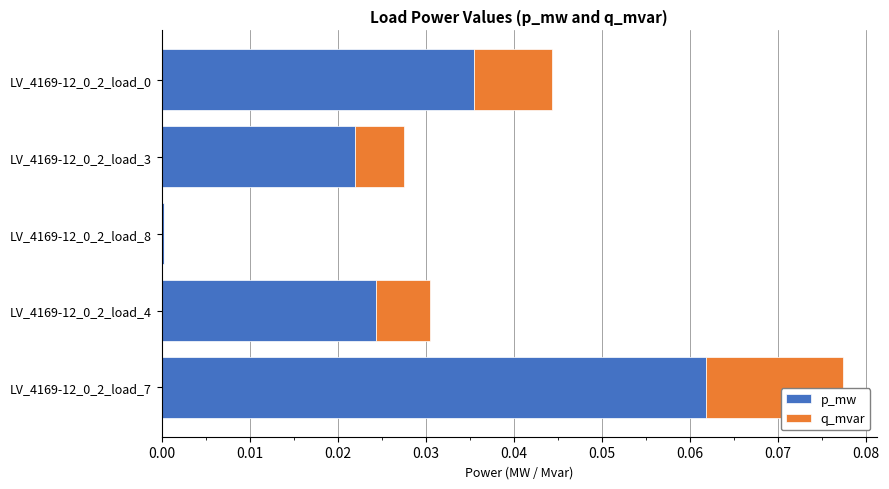

True or false: p_mw has a value of 0.0 at LV_4169-12_0_2_load_4.

True